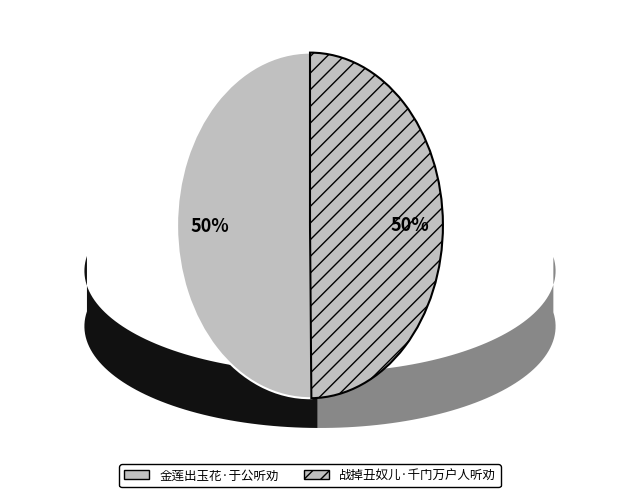

Do 金莲出玉花·于公听劝 and 战掉丑奴儿·千门万户人听劝 together represent more than half of the pie?

Yes